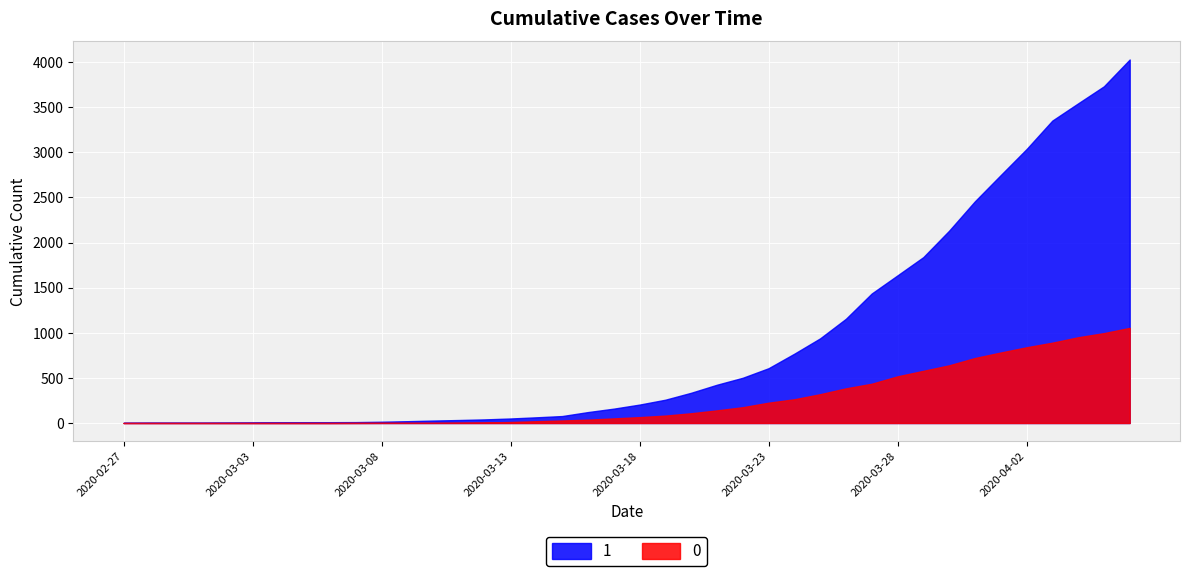

True or false: 0 and 1 intersect in this chart.

False